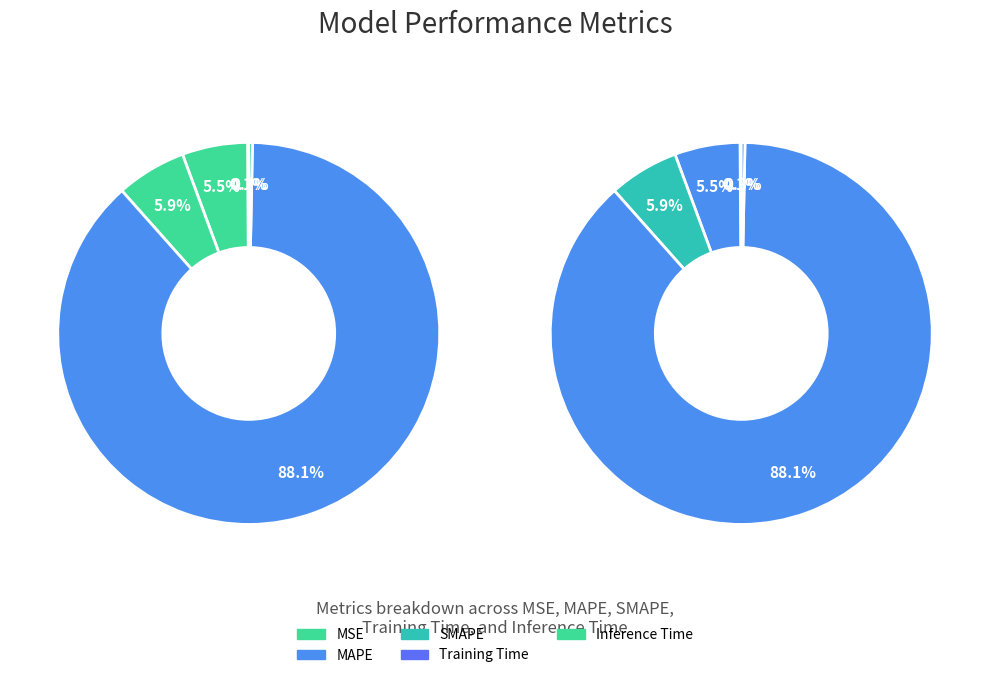

To the nearest percent, what is the combined percentage of SMAPE and MSE?

6%